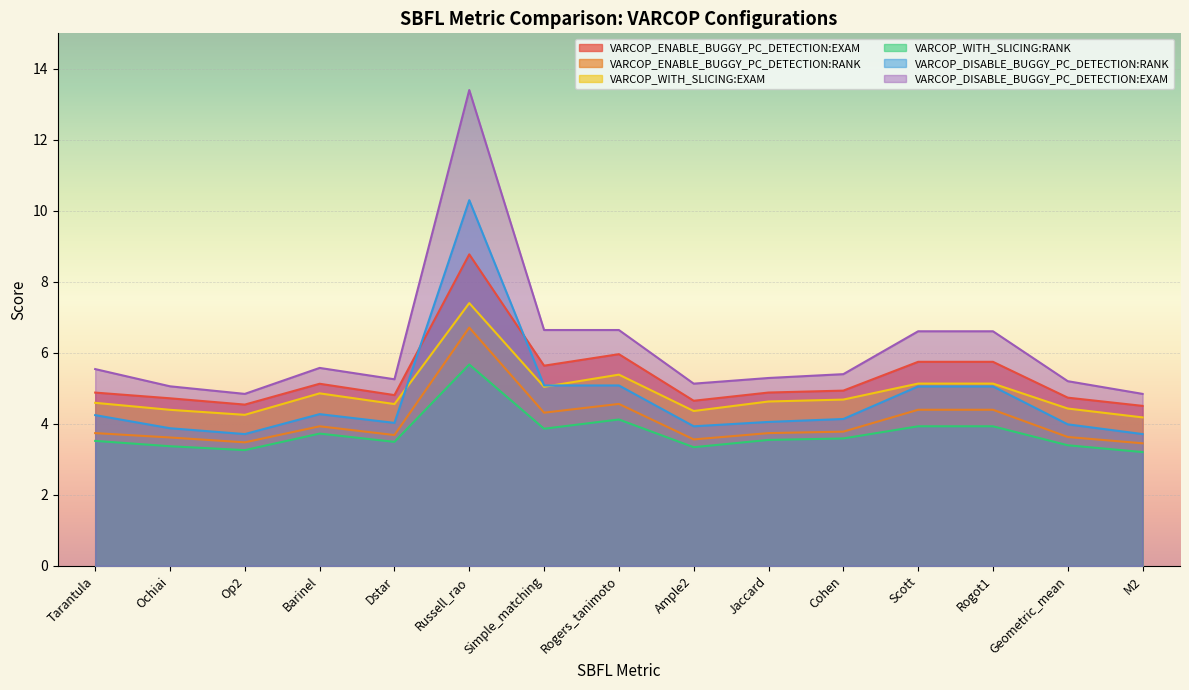

True or false: VARCOP_WITH_SLICING:EXAM and VARCOP_ENABLE_BUGGY_PC_DETECTION:RANK cross at least once.

False